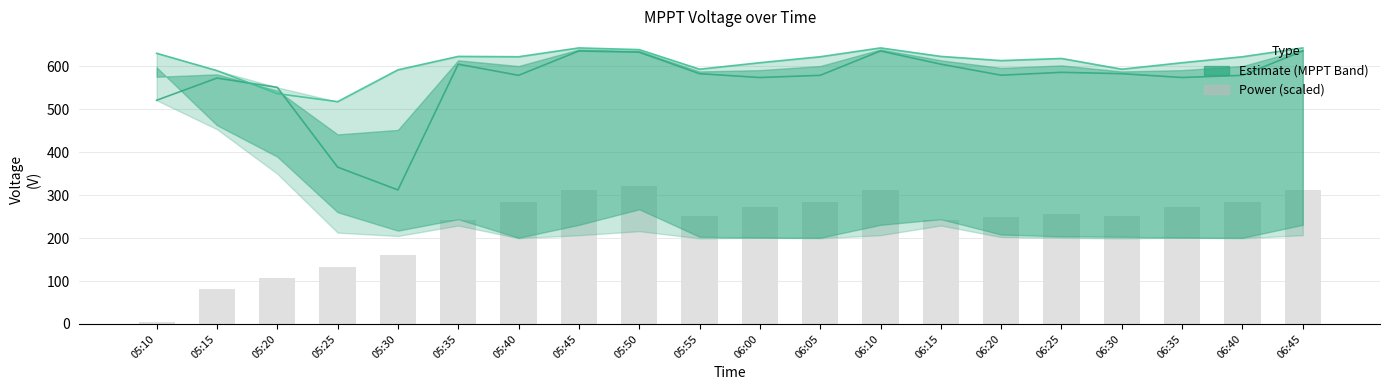

At which label does Power(W) first exceed 255?

05:40